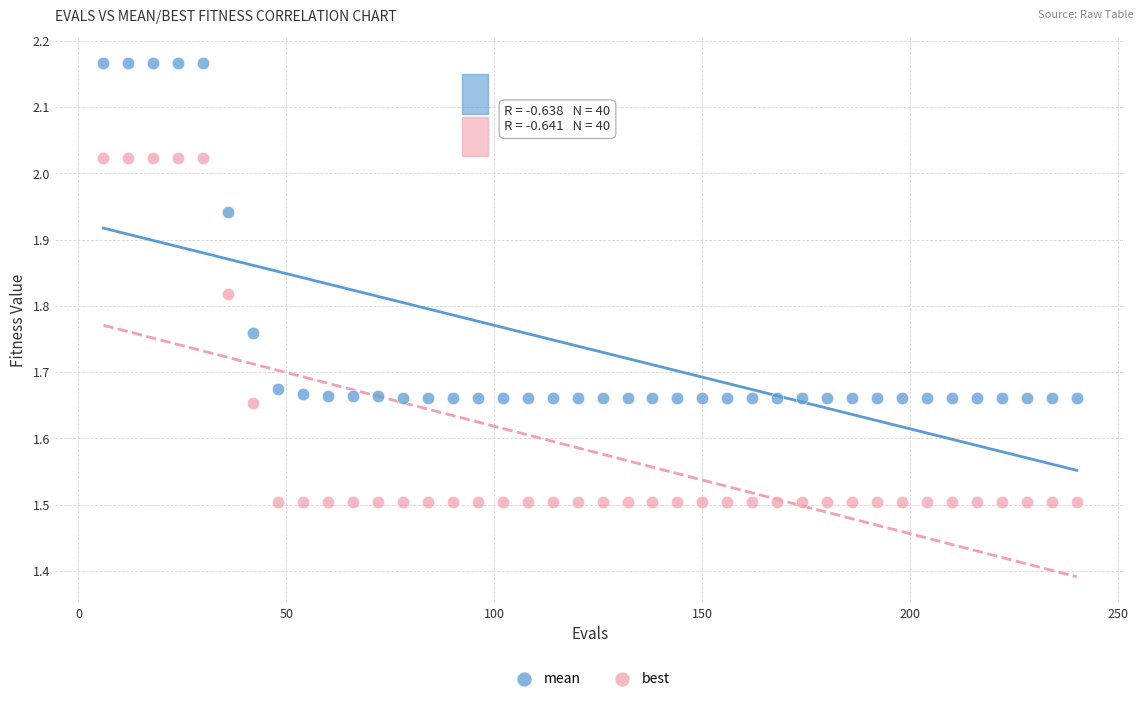

Across all data points, what is the range of X values (max minus min)?

234.0